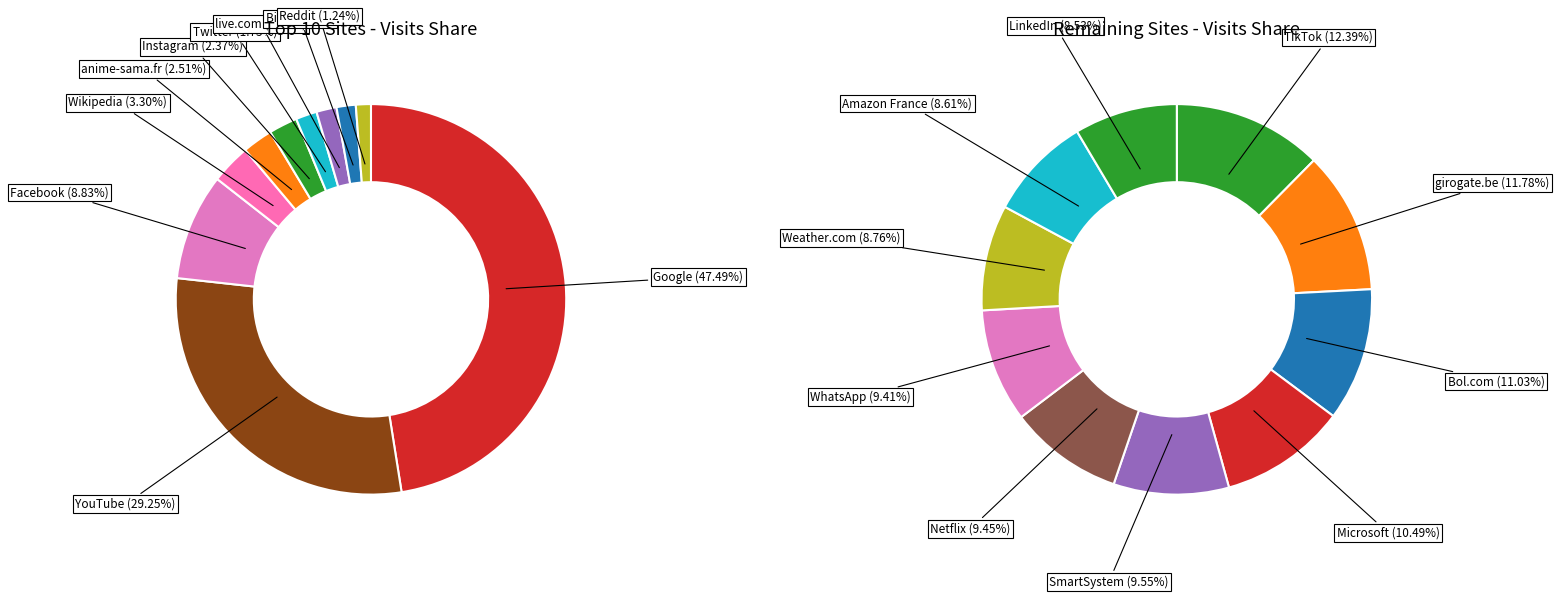

Is Bol.com the majority of the pie?

No